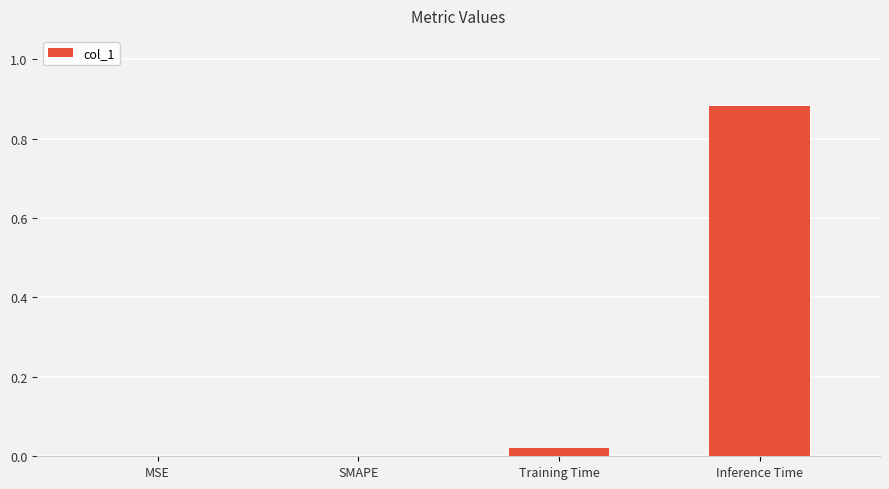

True or false: the data shows 0.3 at Inference Time.

False